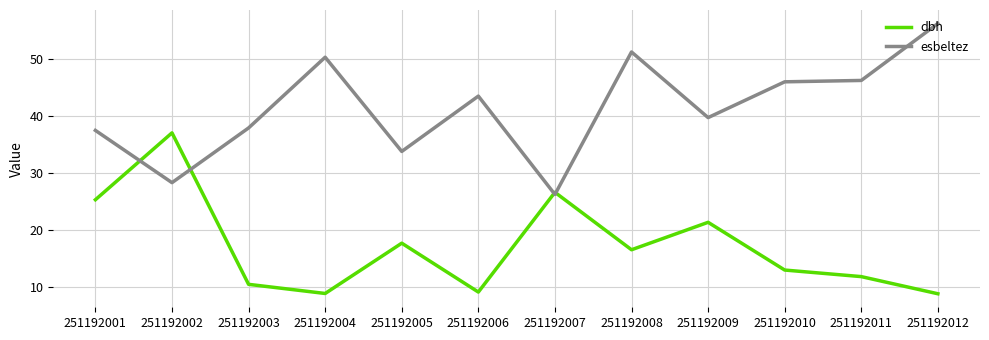

Which series has the largest total across all categories?

esbeltez